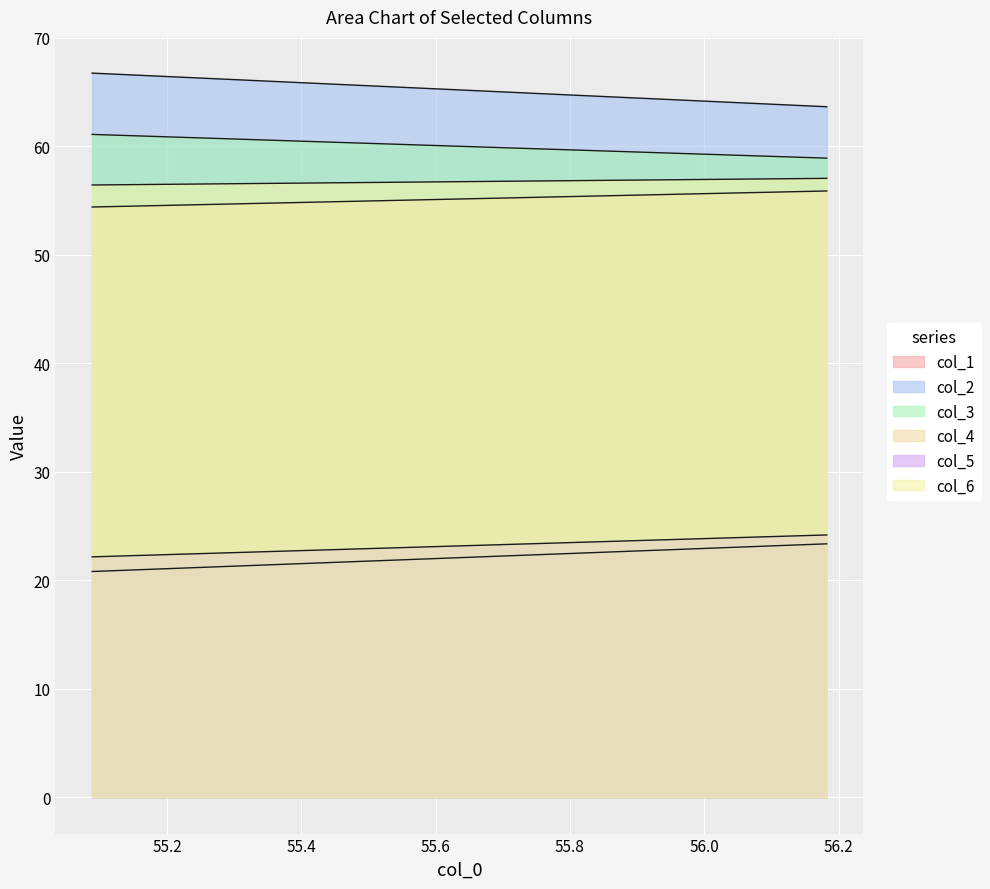

What is the difference between the maximum and minimum values in the col_5 series?

2.0